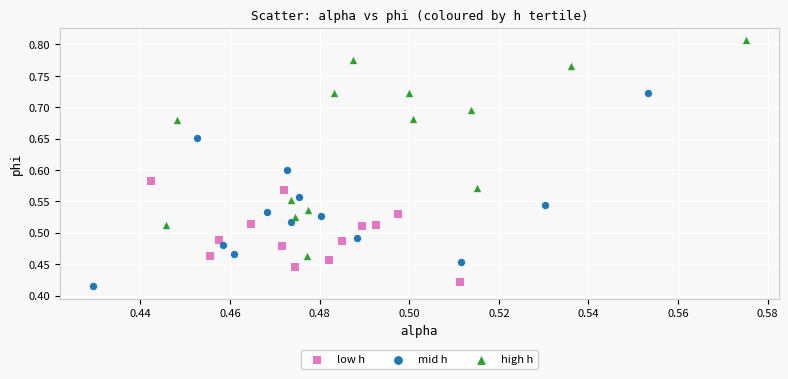

Which series reaches the maximum Y coordinate?

high h